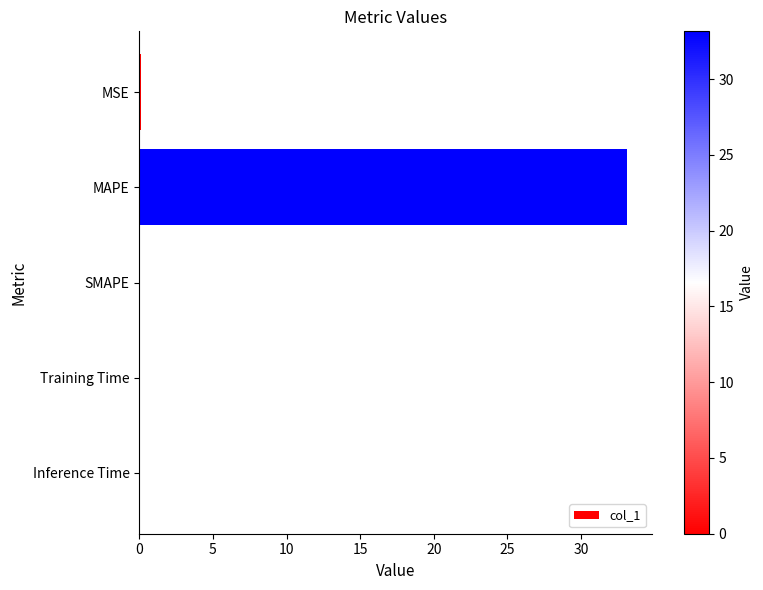

At which category does the chart reach its peak across all series?

MAPE